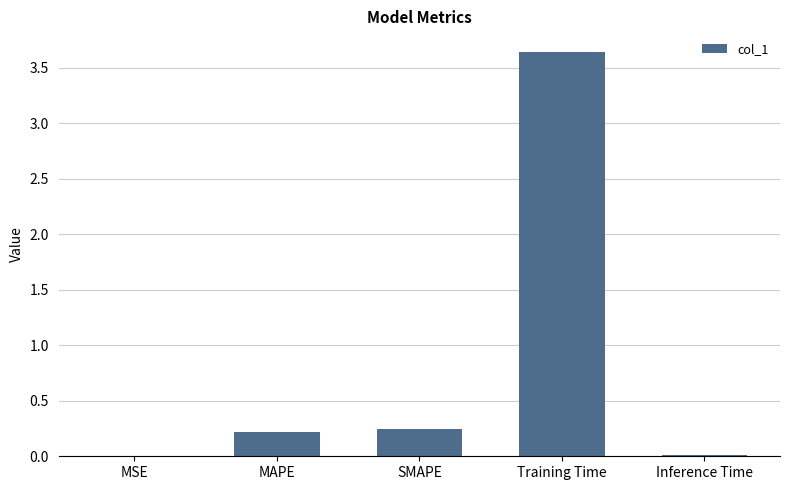

What is the sum of all values?

4.1